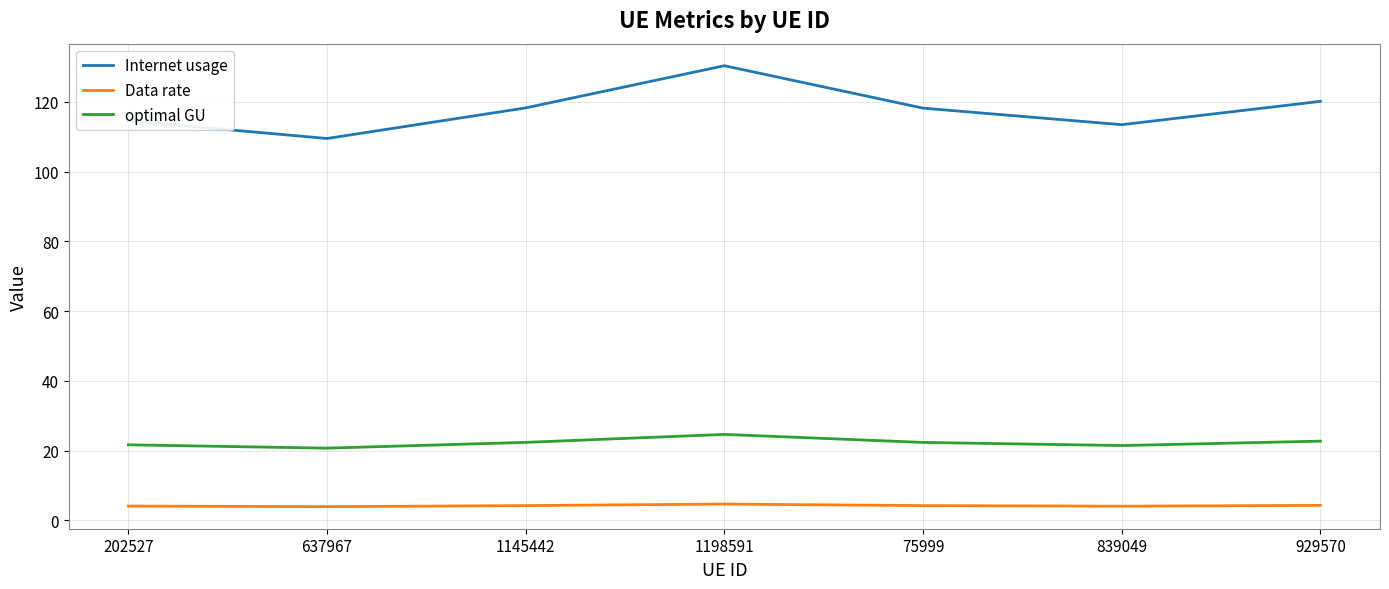

Is it true that Internet usage equals 207.8 at 929570?

False